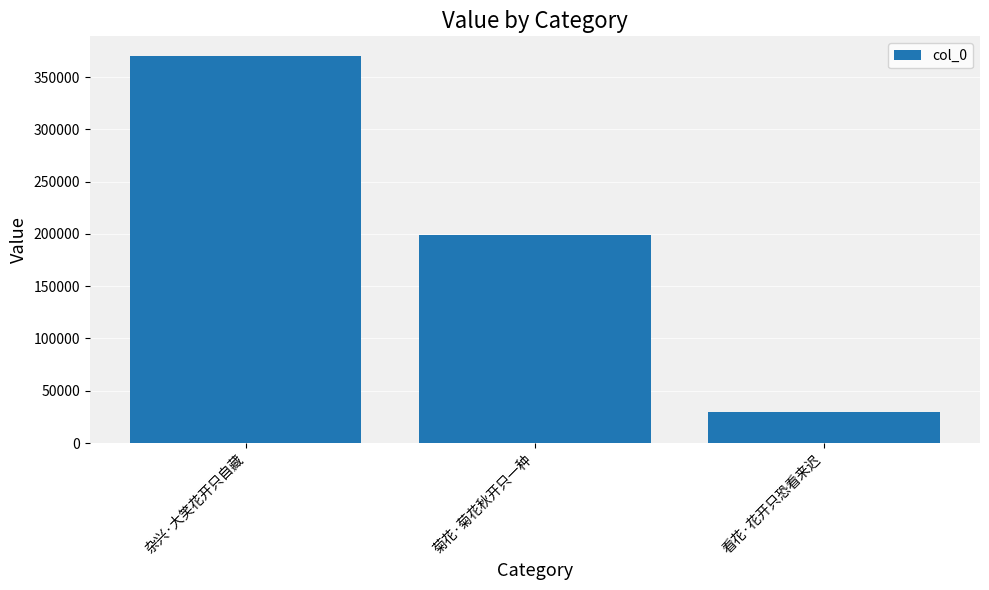

What is the label of the 1st bar from the right?

看花·花开只恐看来迟